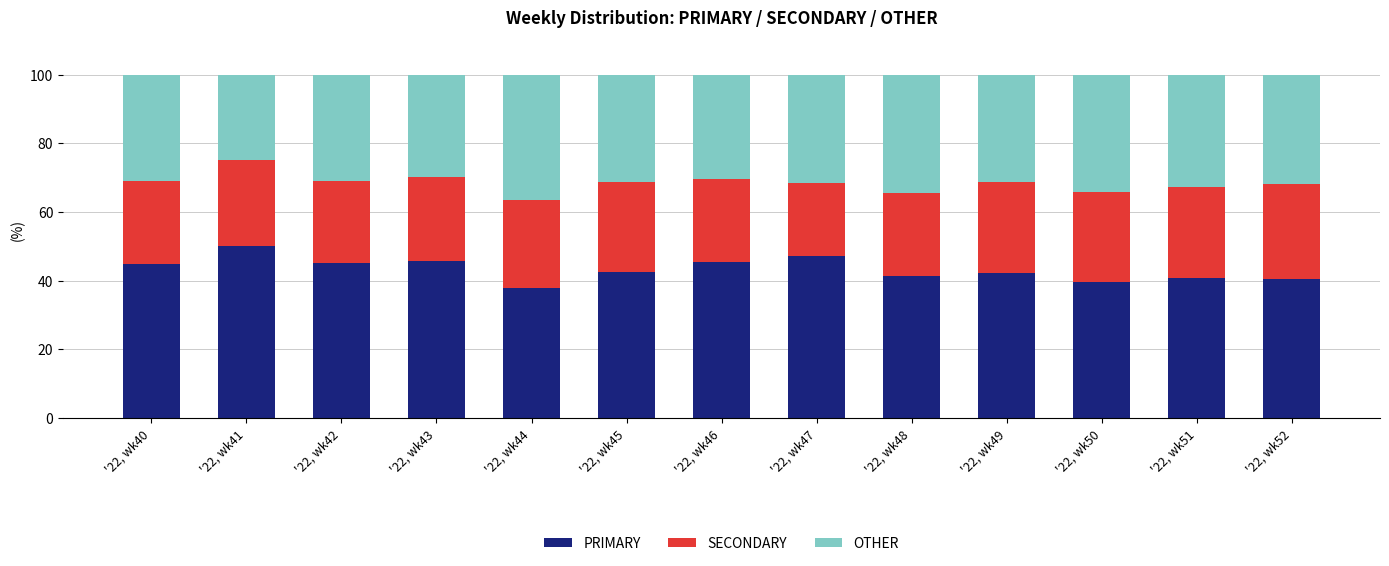

What is the total value across all series at '22, wk48?

100.0